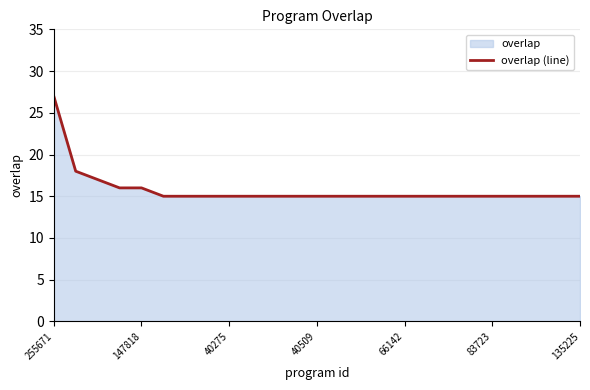

Does the chart display data point markers on the line(s)?

No